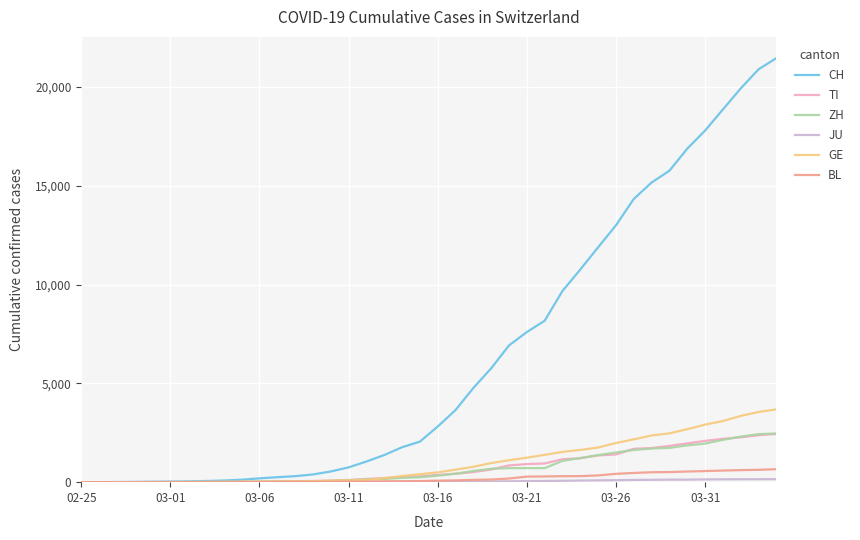

What is the greatest value displayed?

21469